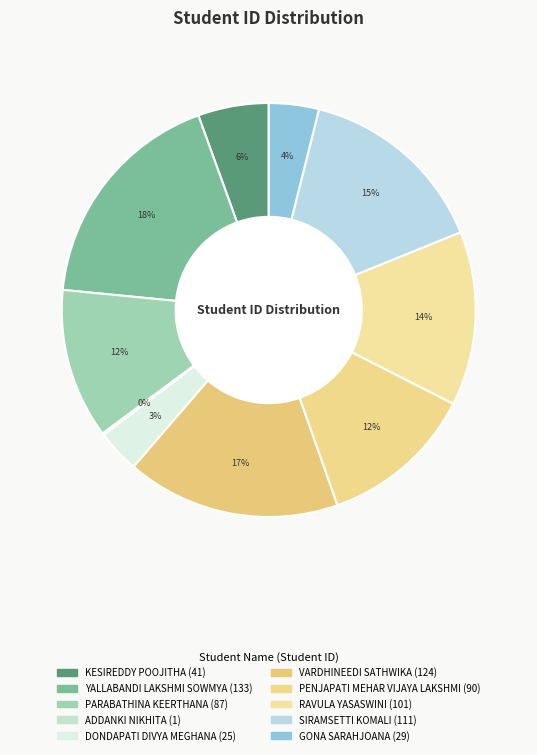

What is the smallest slice in the pie chart?

ADDANKI NIKHITA